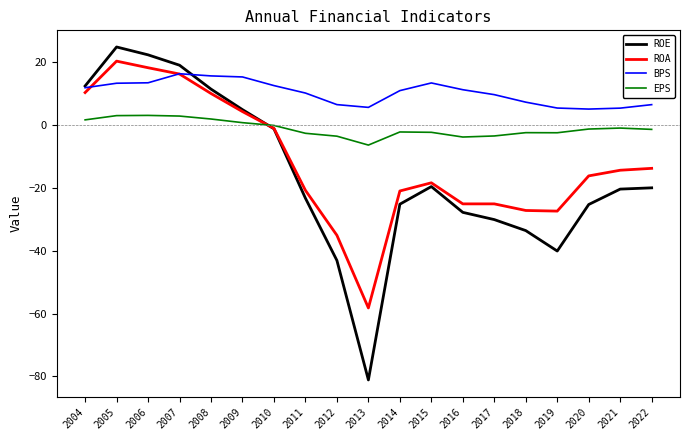

Which category has the lowest value in the EPS series?

2013